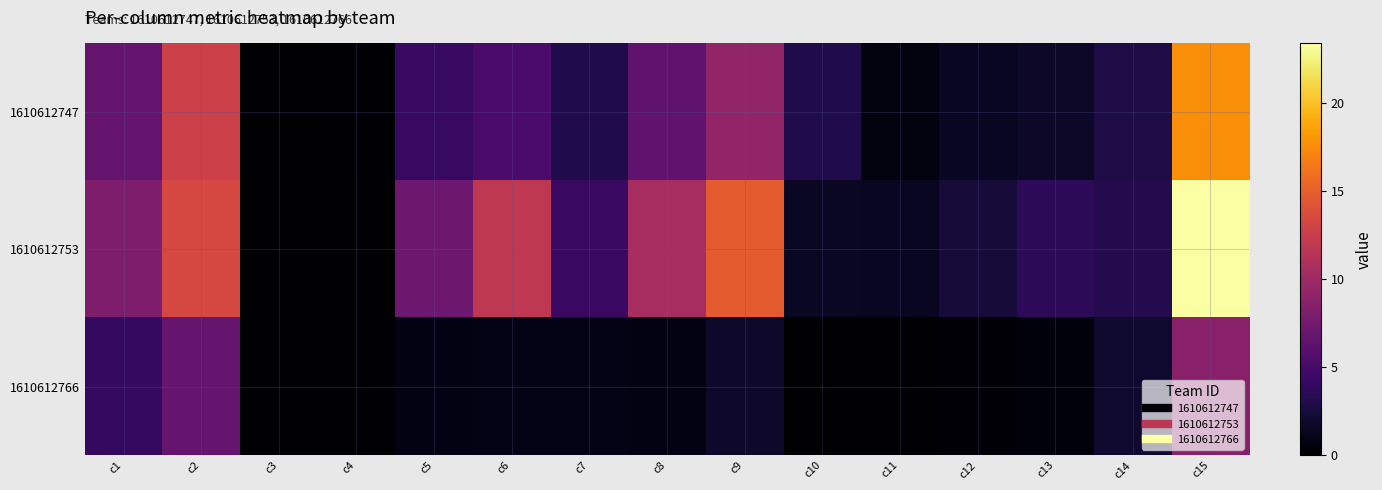

What is the spread (max minus min) of values at c13?

3.1